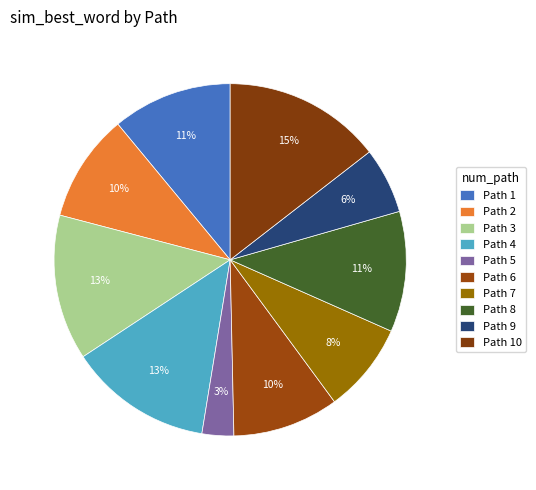

Count the number of slices in the pie.

10